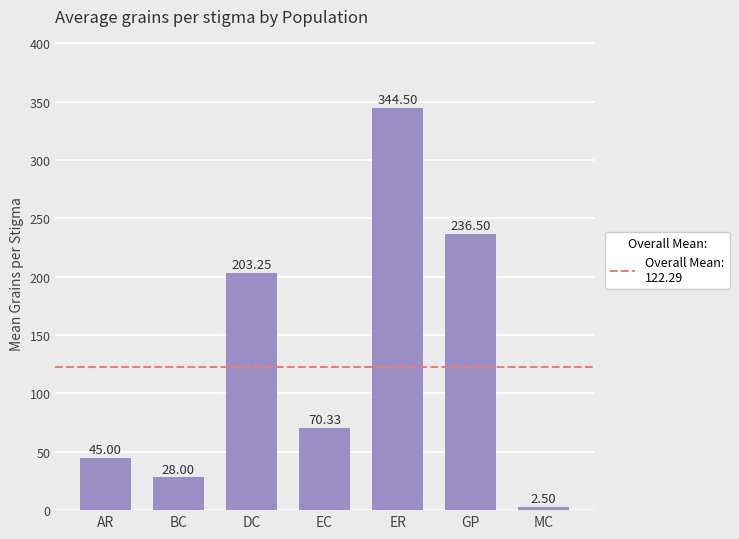

What is the change in value from ER to MC?

-342.0